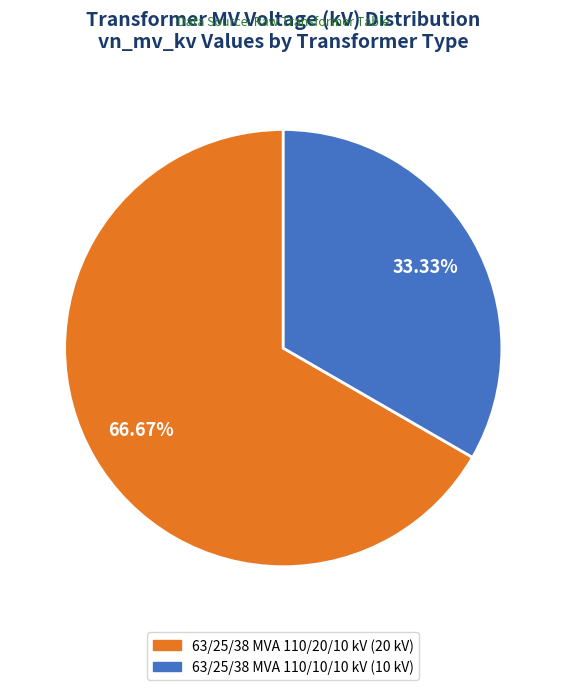

Is it true that 63/25/38 MVA 110/20/10 kV is 78% of the pie?

False